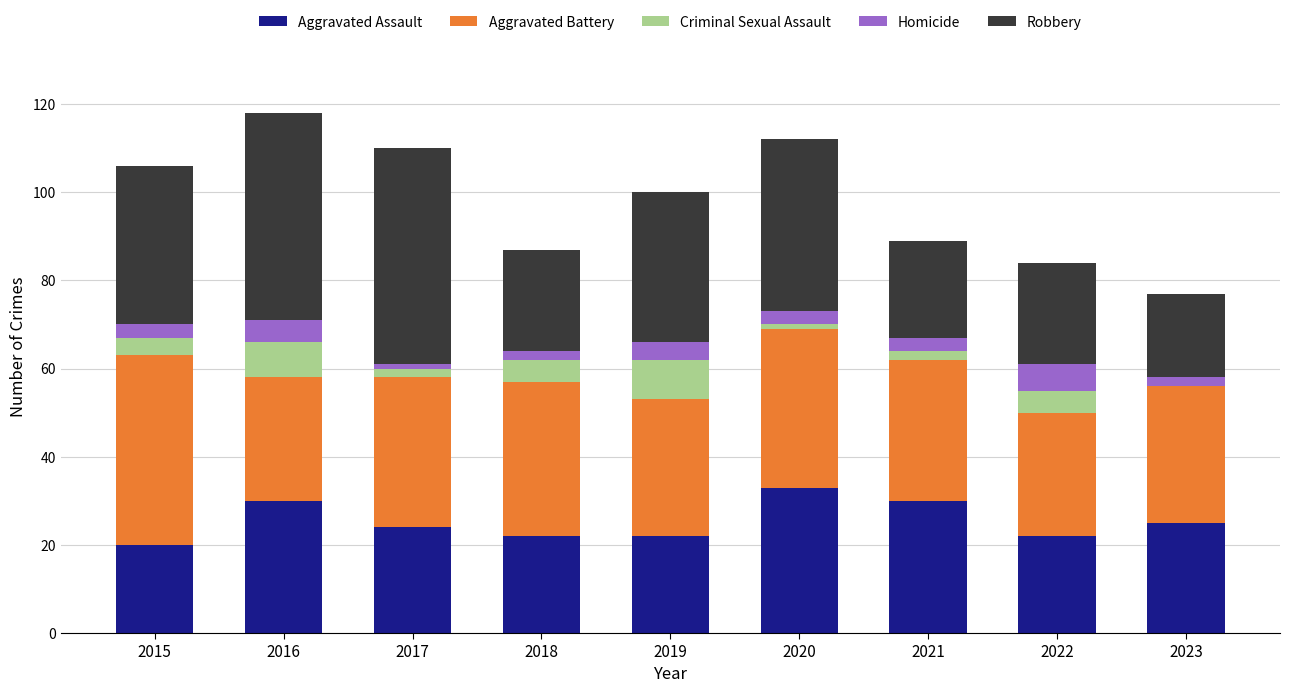

Is it true that Aggravated Assault equals 30 at 2016?

True